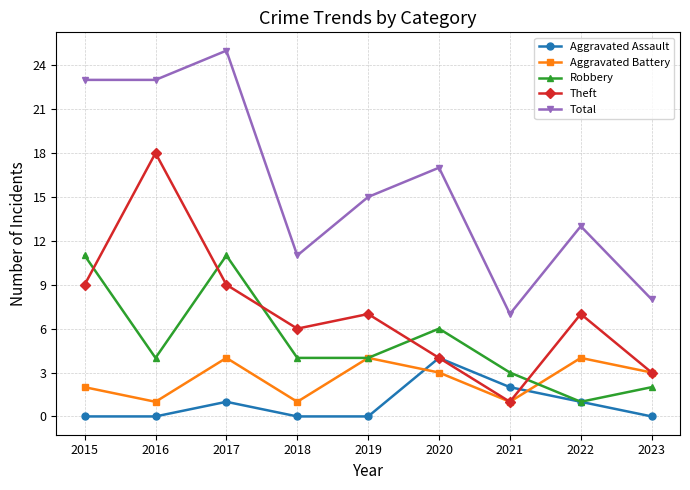

In Theft, how many points are higher than both neighbors (excluding endpoints)?

3